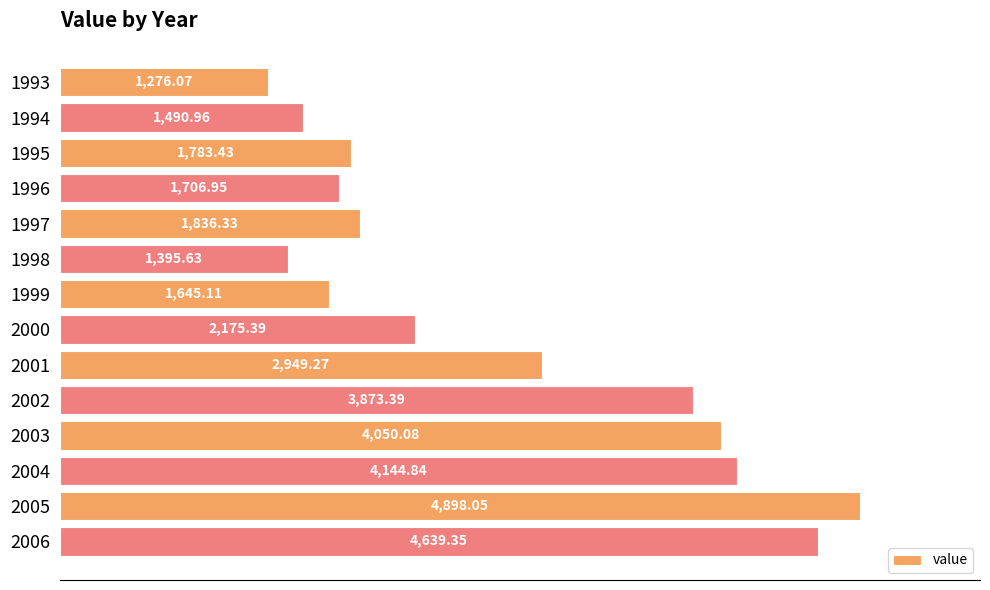

Rank the categories by value from lowest to highest.

1993, 1998, 1994, 1999, 1996, 1995, 1997, 2000, 2001, 2002, 2003, 2004, 2006, 2005